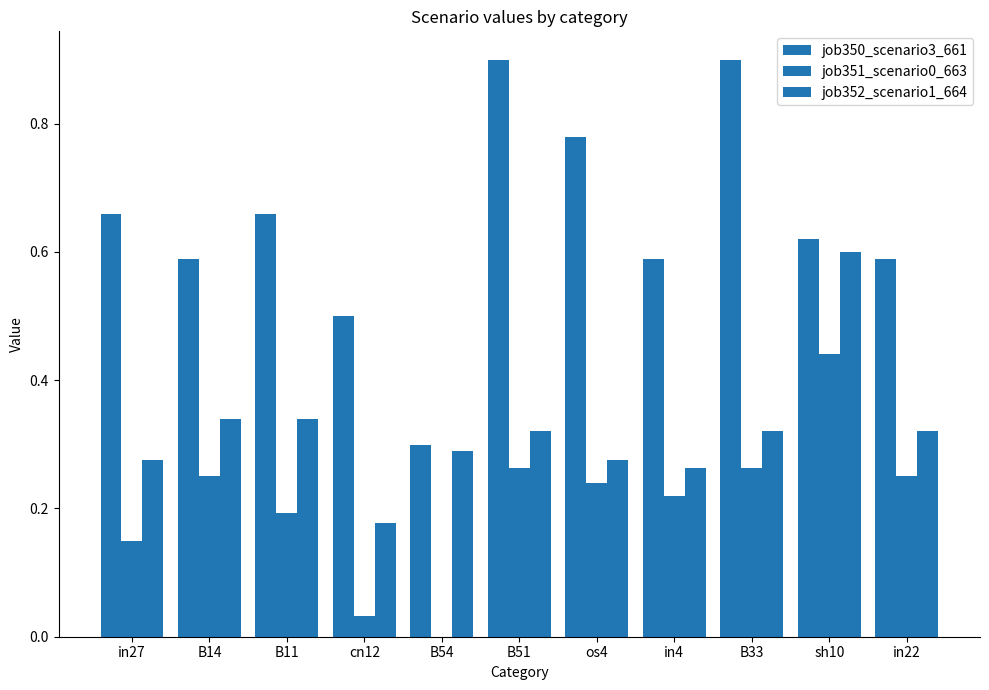

Reading right to left, what are all the values shown in this chart?

job350_scenario3_661: in22=0.6	sh10=0.6	B33=0.9	in4=0.6	os4=0.8	B51=0.9	B54=0.3	cn12=0.5	B11=0.7	B14=0.6	in27=0.7
job351_scenario0_663: in22=0.3	sh10=0.4	B33=0.3	in4=0.2	os4=0.2	B51=0.3	B54=0.0	cn12=0.0	B11=0.2	B14=0.3	in27=0.1
job352_scenario1_664: in22=0.3	sh10=0.6	B33=0.3	in4=0.3	os4=0.3	B51=0.3	B54=0.3	cn12=0.2	B11=0.3	B14=0.3	in27=0.3